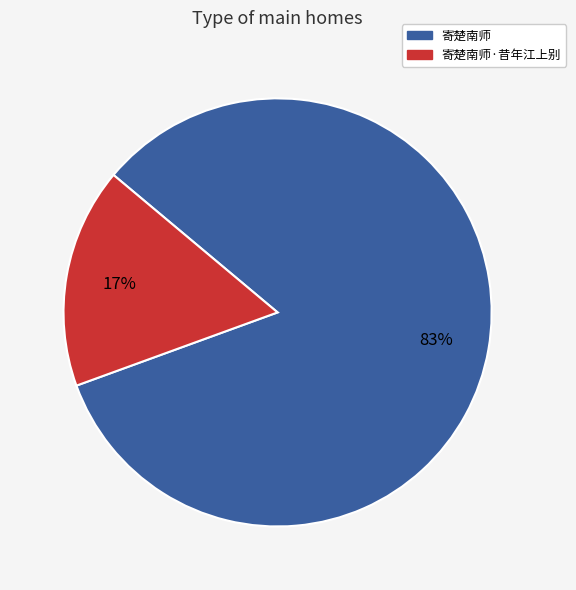

True or false: 寄楚南师·昔年江上别 accounts for 28% of the total.

False